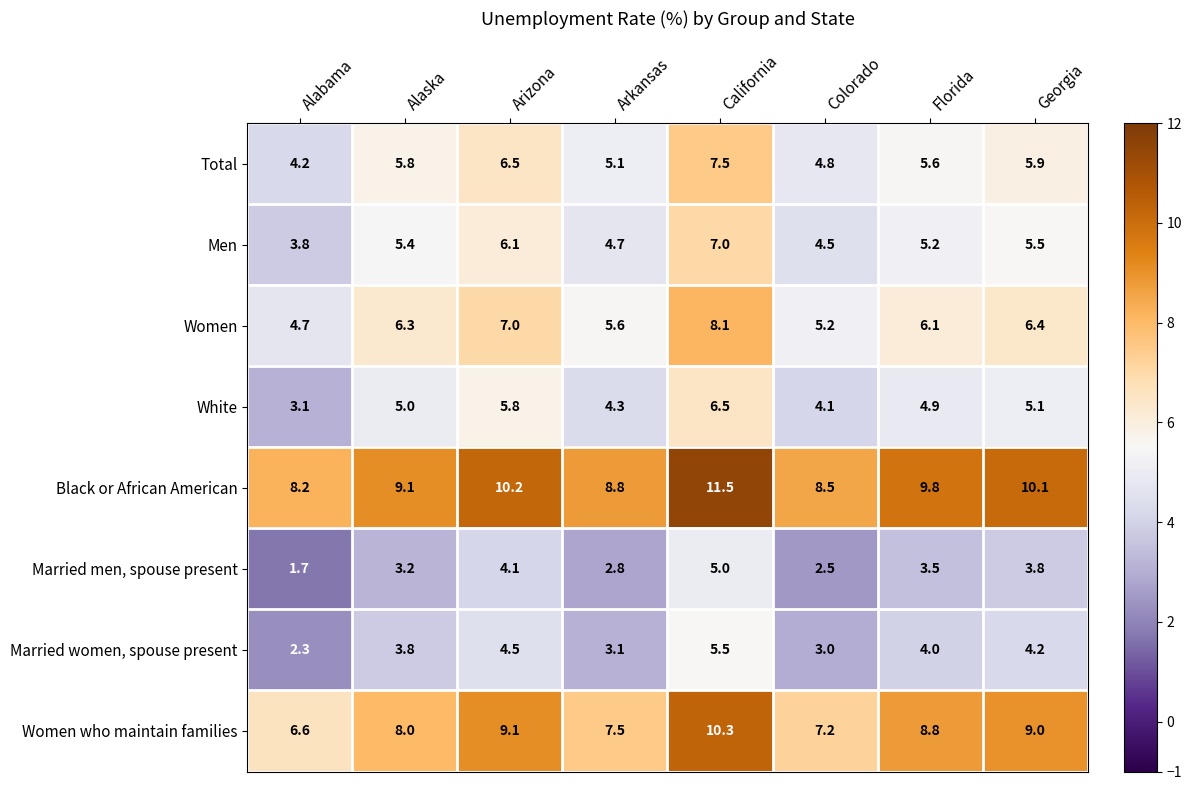

Where is Black or African American nearest to the value 9?

Alaska